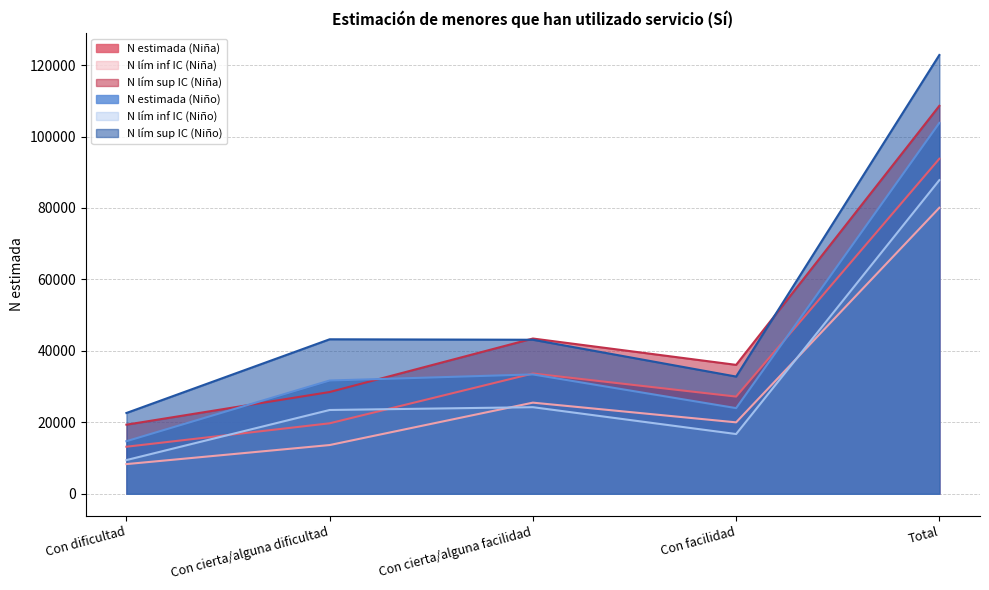

What is the highest value of the N lím inf IC (Niña) series?

80062